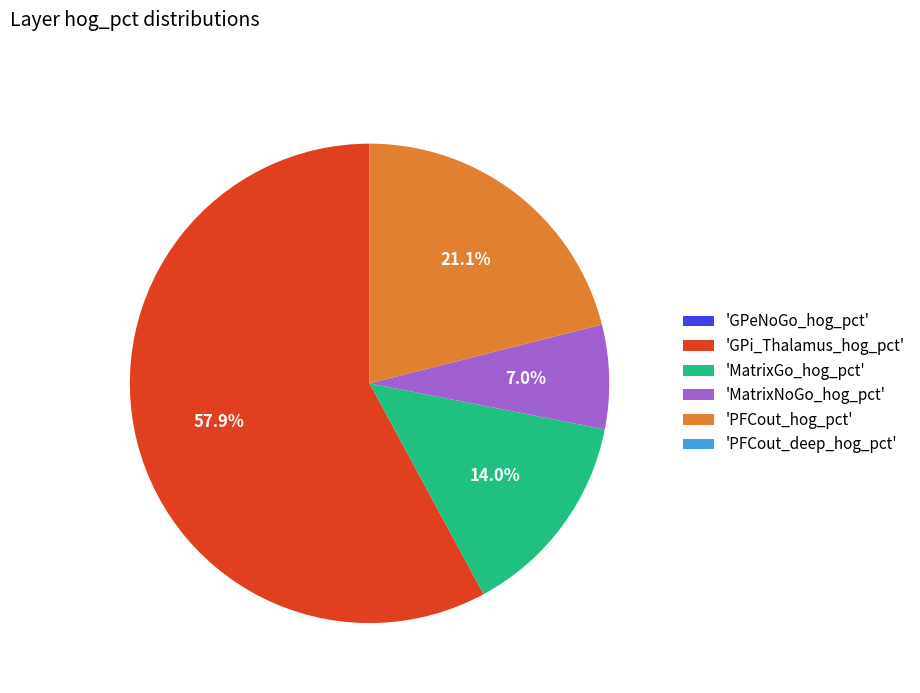

Which category has the biggest portion of the pie?

'GPi_Thalamus_hog_pct'